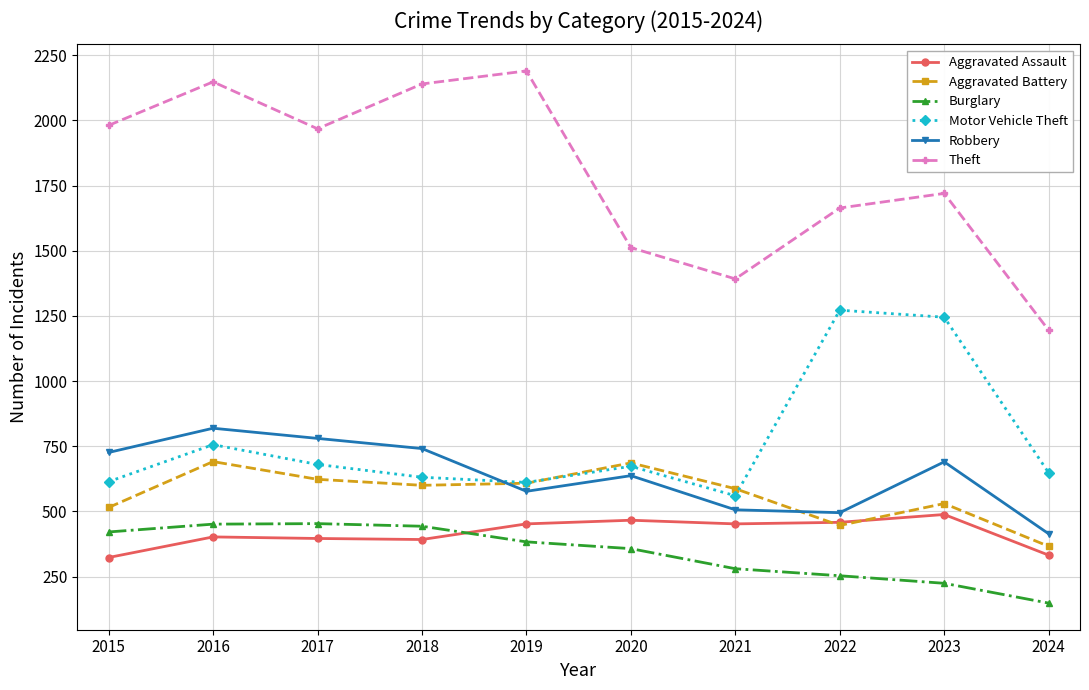

What is the sum of all Aggravated Battery values?

5652